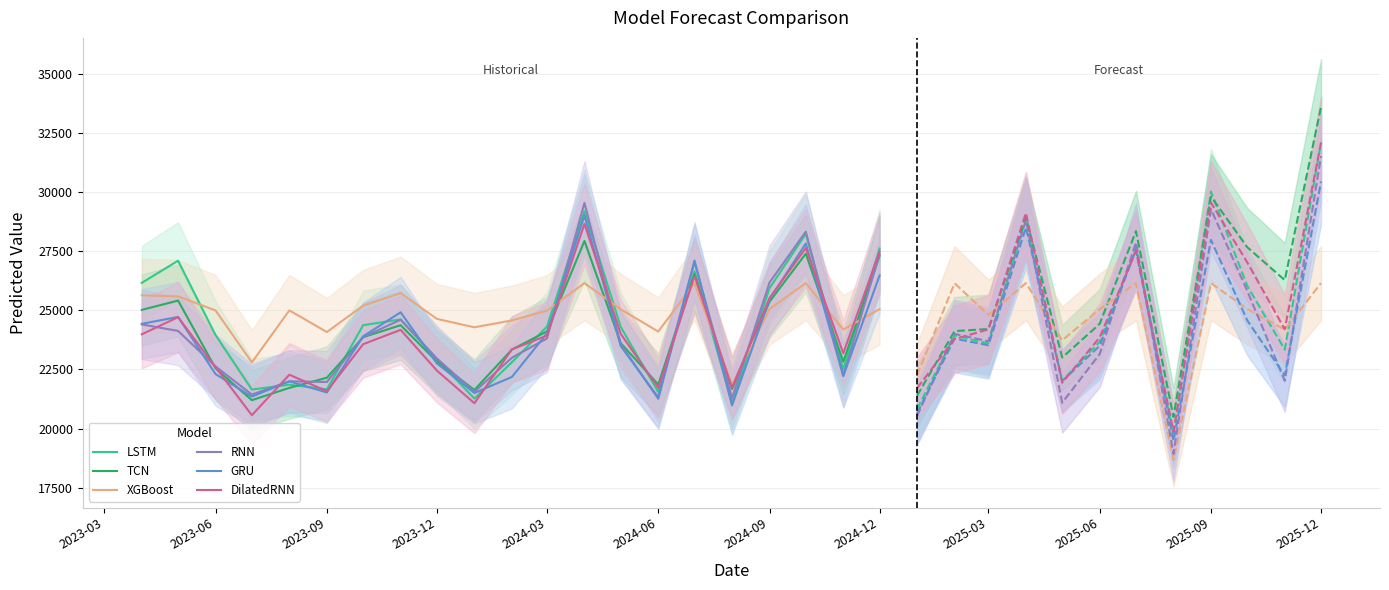

The value of TCN at 2023-06 is 22548.3. True or false?

True